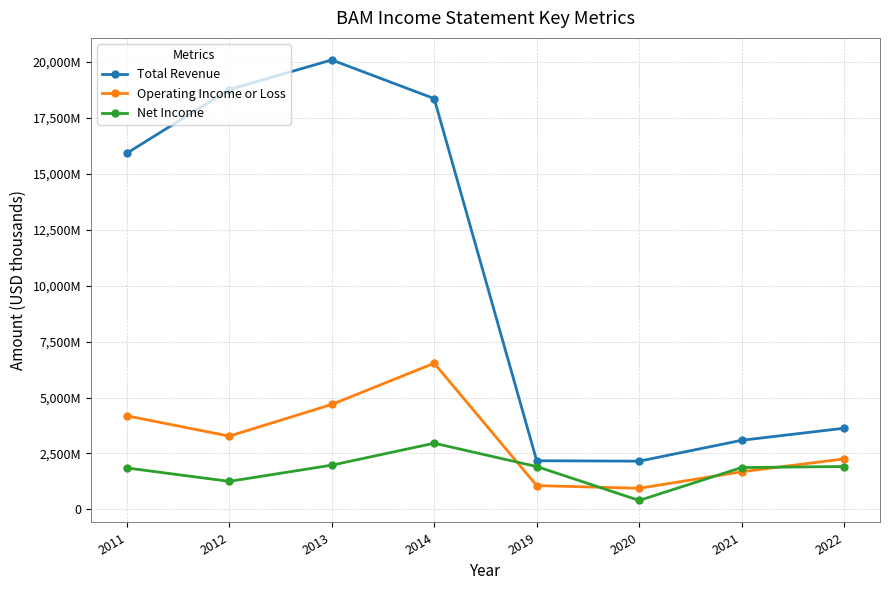

In Operating Income or Loss, how many points are lower than both neighbors (excluding endpoints)?

2